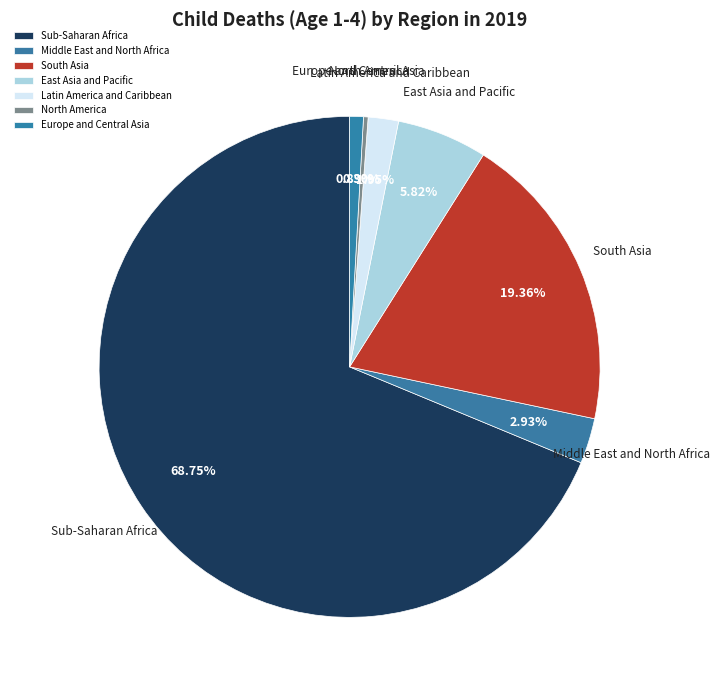

To the nearest percent, what percentage of the pie is Sub-Saharan Africa?

69%